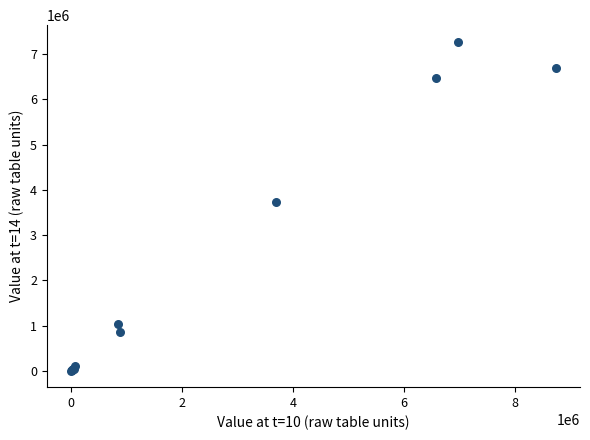

What Y value in the scatter plot is closest to 3640512?

3742130.2